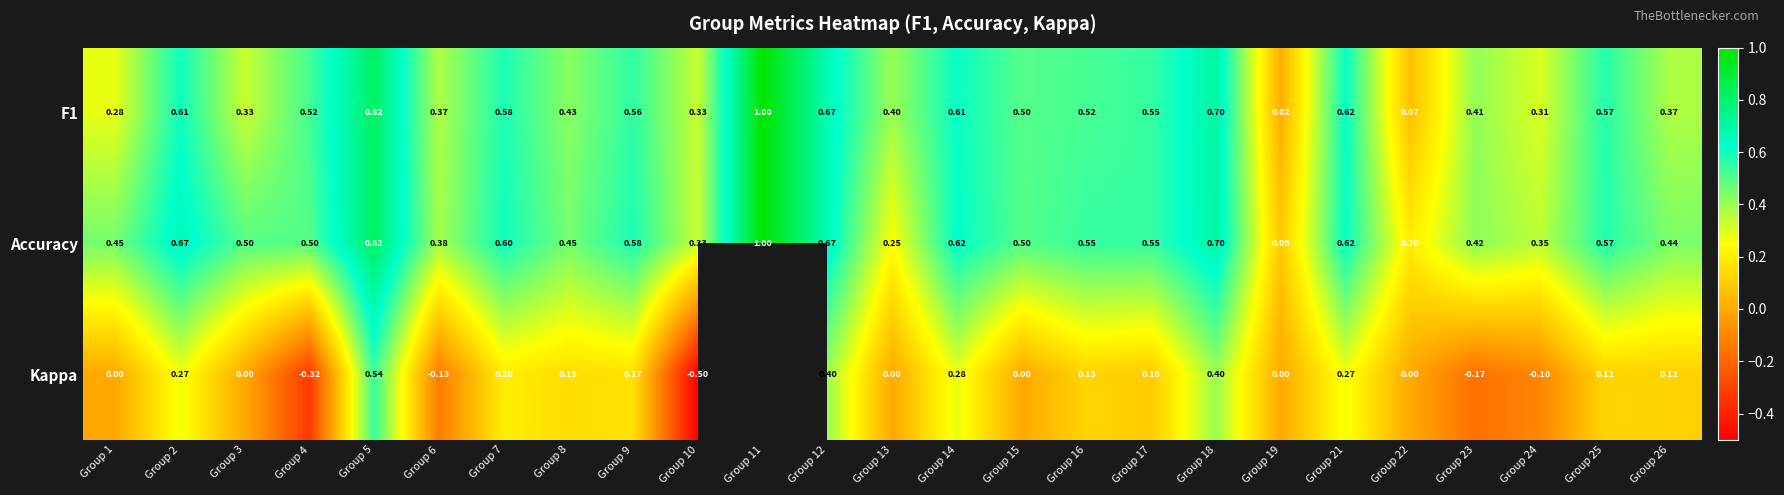

What is the difference between the highest and lowest values at Group 15?

0.5